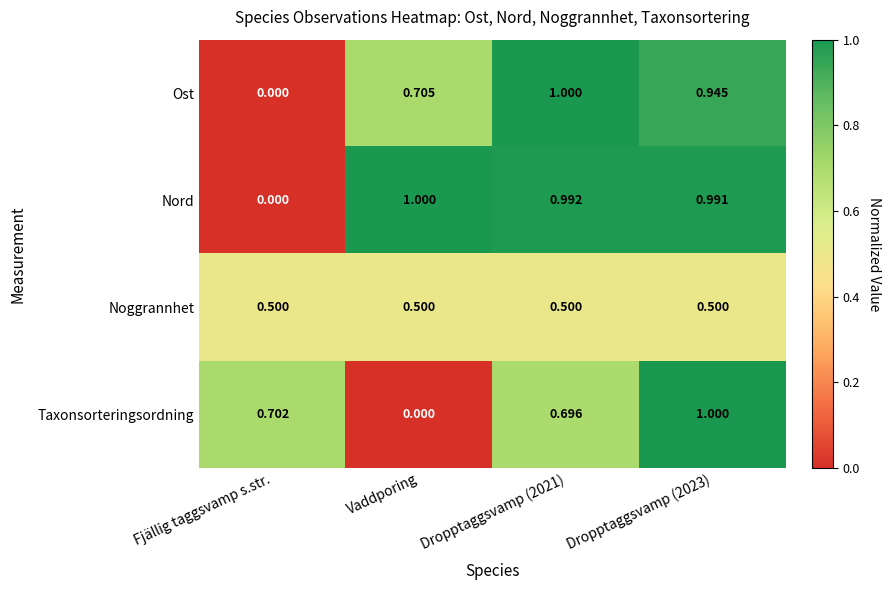

Which series changed the most between Dropptaggsvamp (2021) and Dropptaggsvamp (2023)?

Taxonsorteringsordning